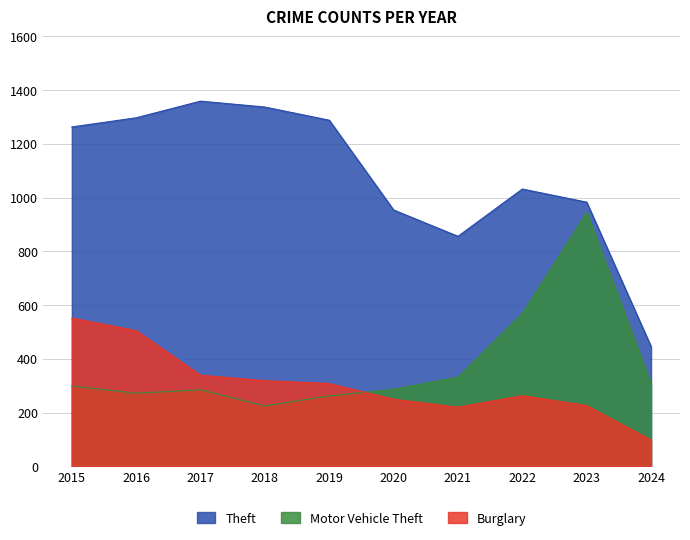

Is it true that Theft equals 1263 at 2015?

True